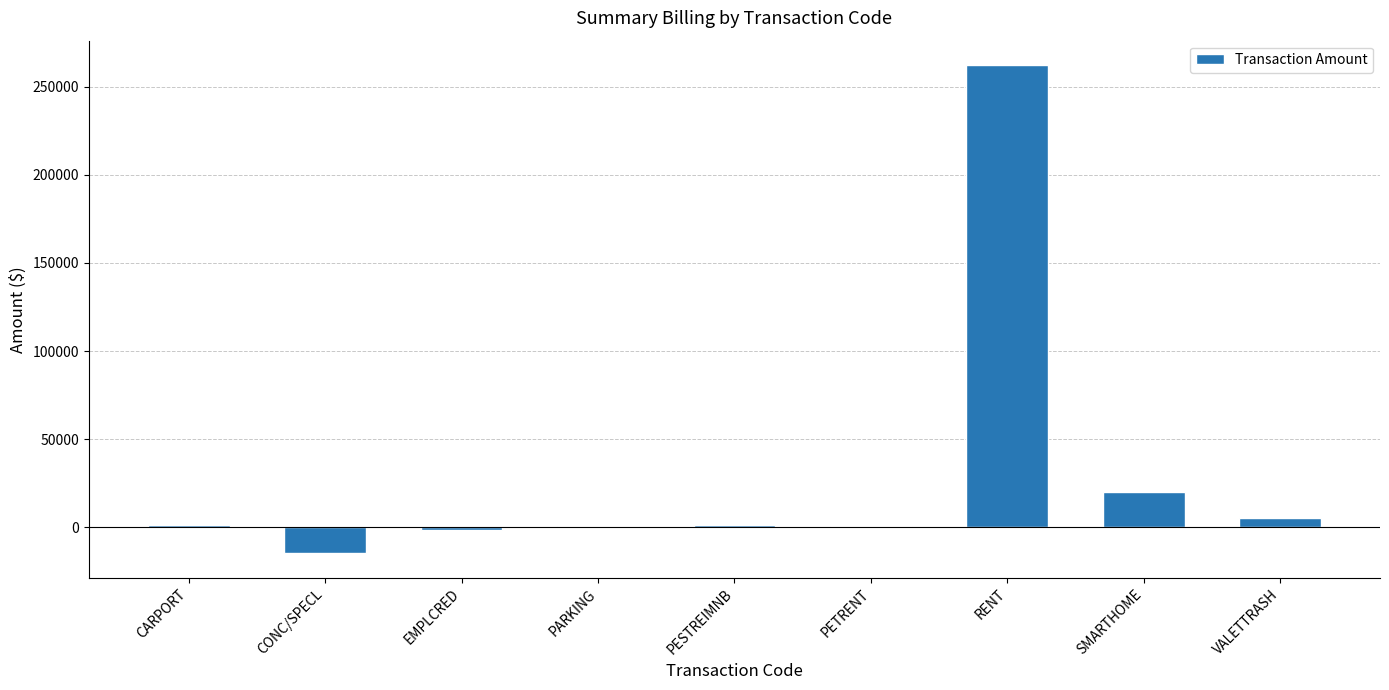

Between SMARTHOME and CARPORT, which is larger?

SMARTHOME